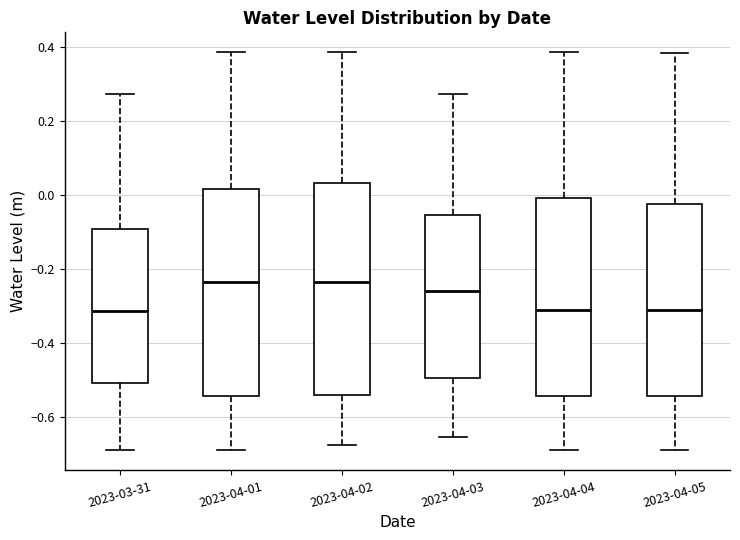

Where is the upper edge of the box for 2023-04-04 on the y-axis? The values are not printed on the chart, so give them approximately, as read against the axis.

0.00